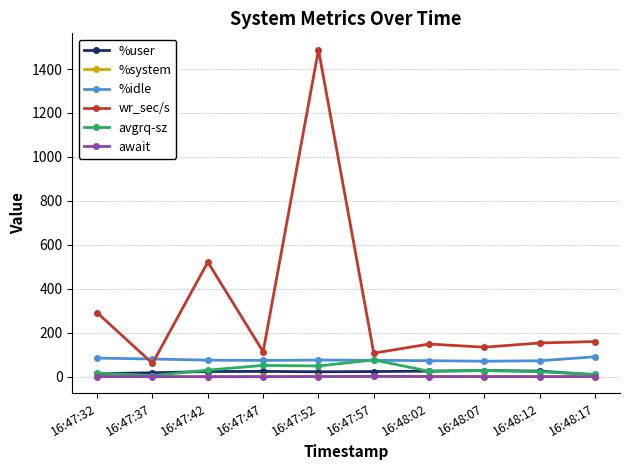

At which category is the sum across all series the highest?

16:47:52